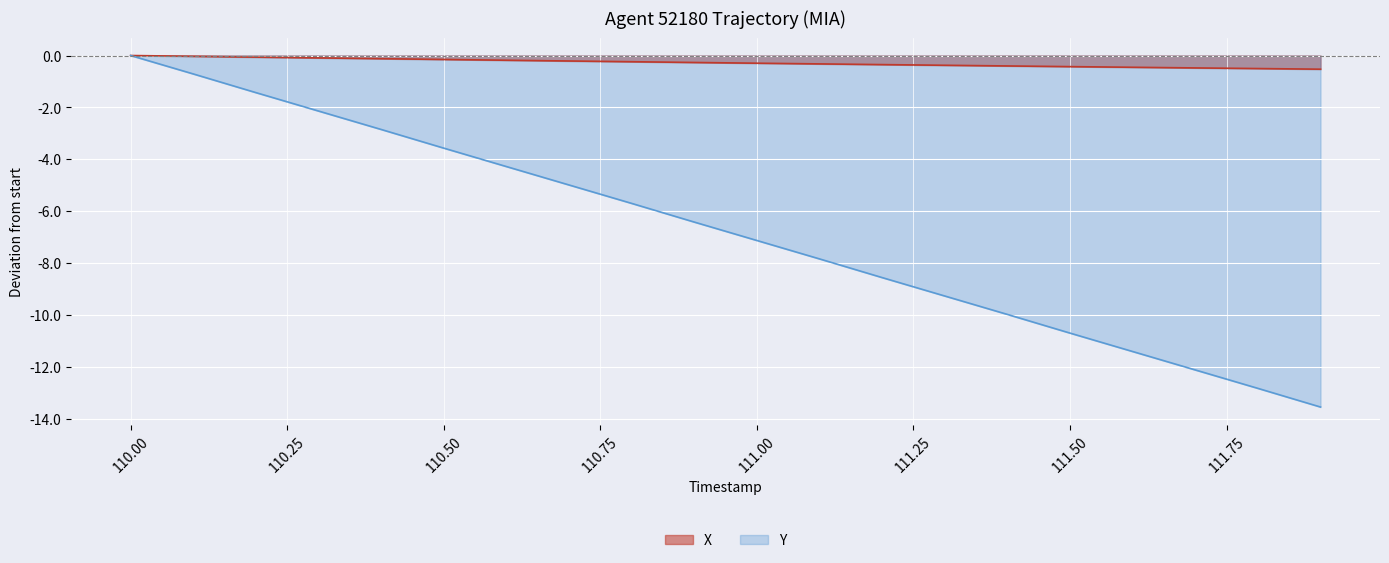

Is it true that Y equals 0.0 at 110.00?

True